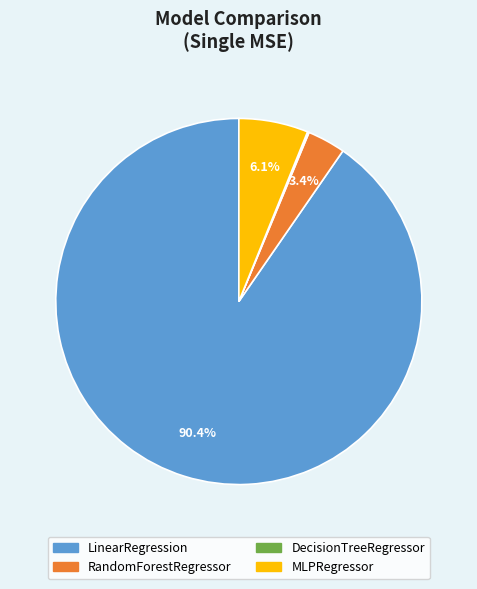

Which slice represents more than half of the pie?

LinearRegression